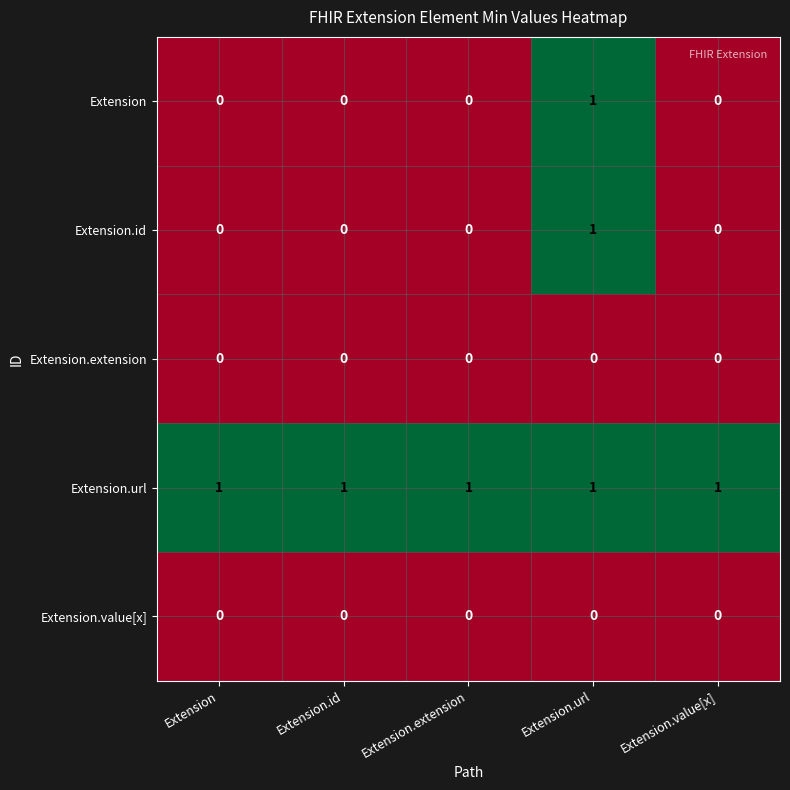

Reading left to right, transcribe all the data shown in this chart.

Extension: 0	0	0	1	0
Extension.id: 0	0	0	1	0
Extension.extension: 0	0	0	0	0
Extension.url: 1	1	1	1	1
Extension.value[x]: 0	0	0	0	0